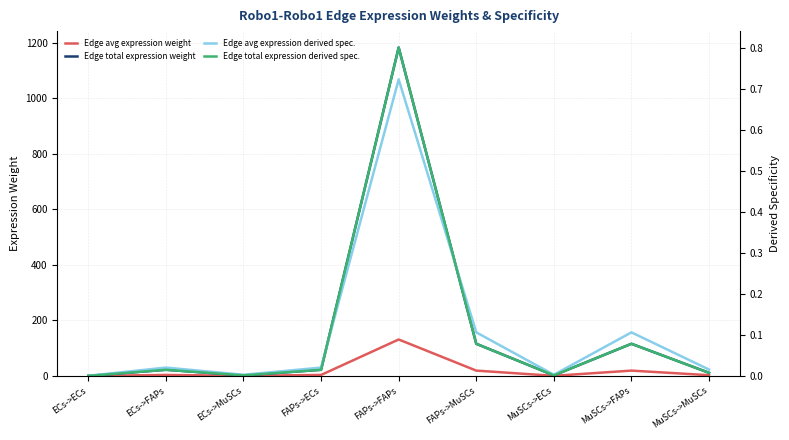

How many series are shown in this chart?

4